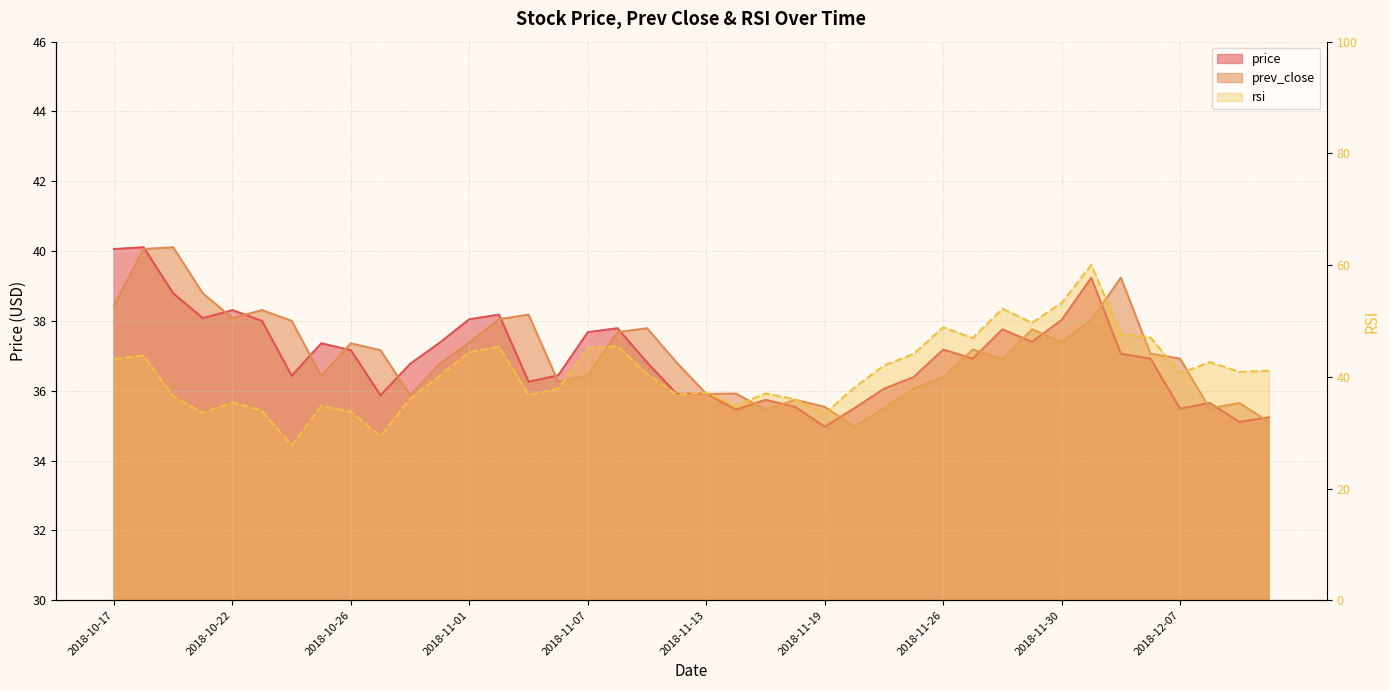

True or false: rsi and prev_close cross at least once.

True